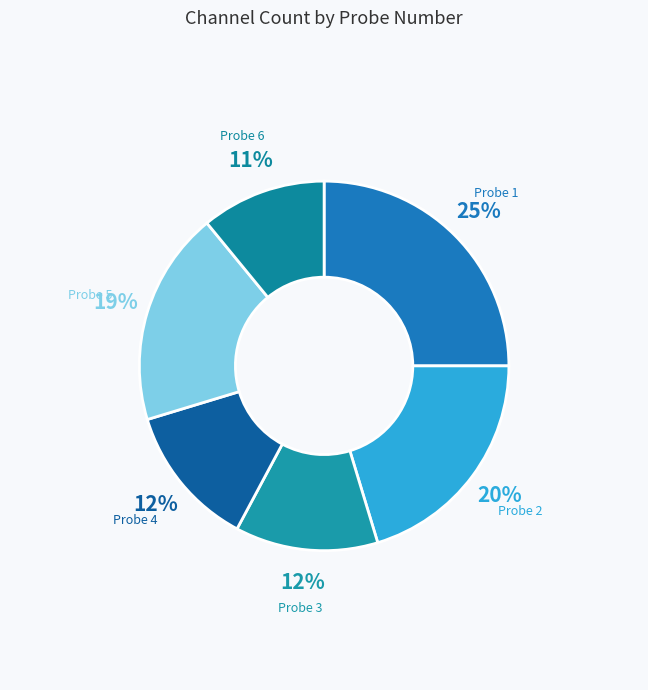

Is there any slice that represents more than half of the pie?

No